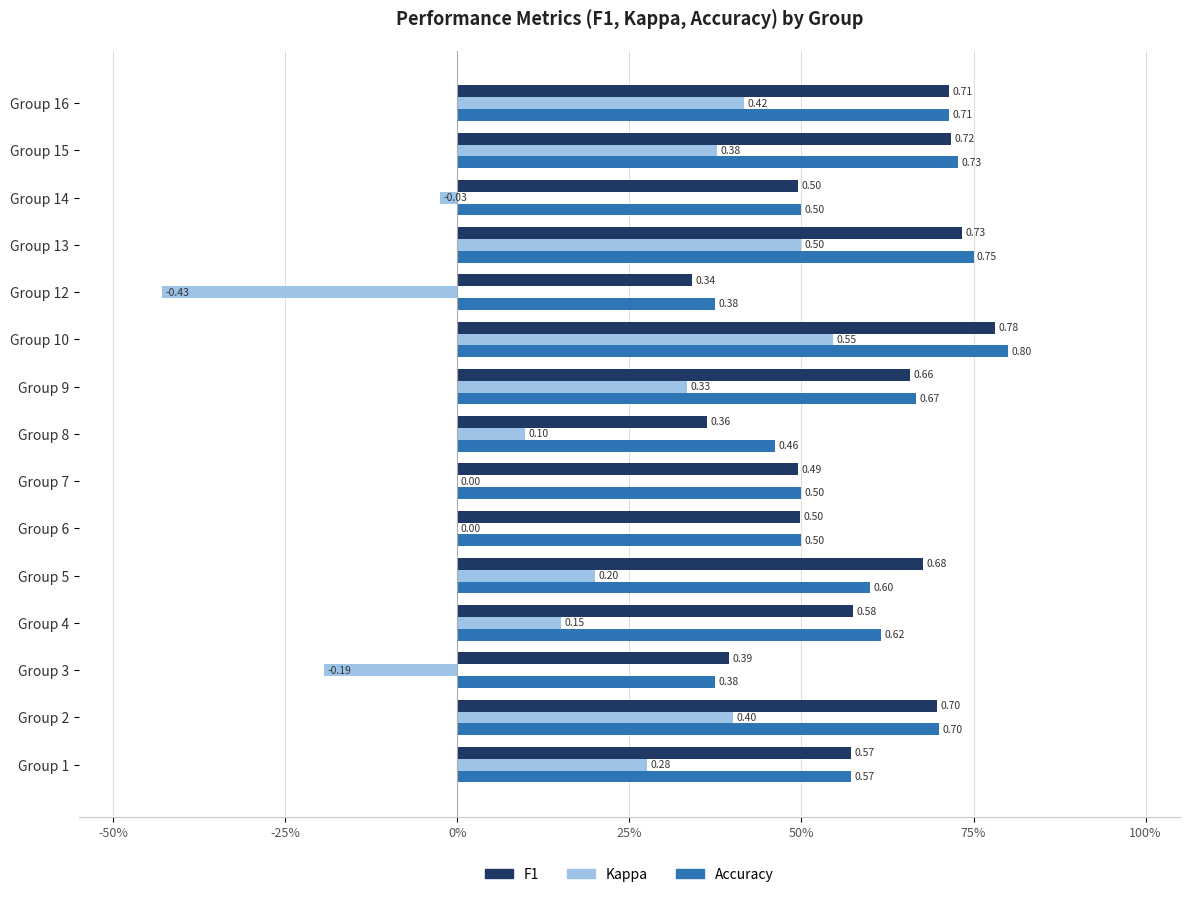

Is it true that f1 equals 0.6 at Group 8?

False